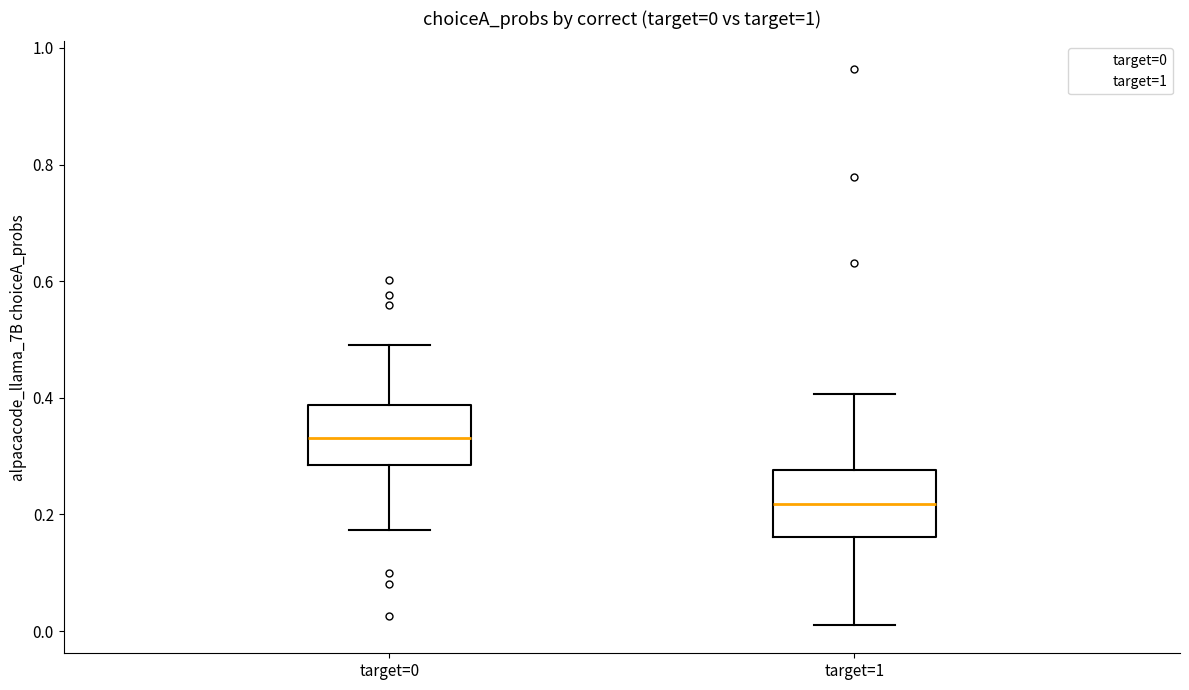

Which box's median line is the highest?

target=0